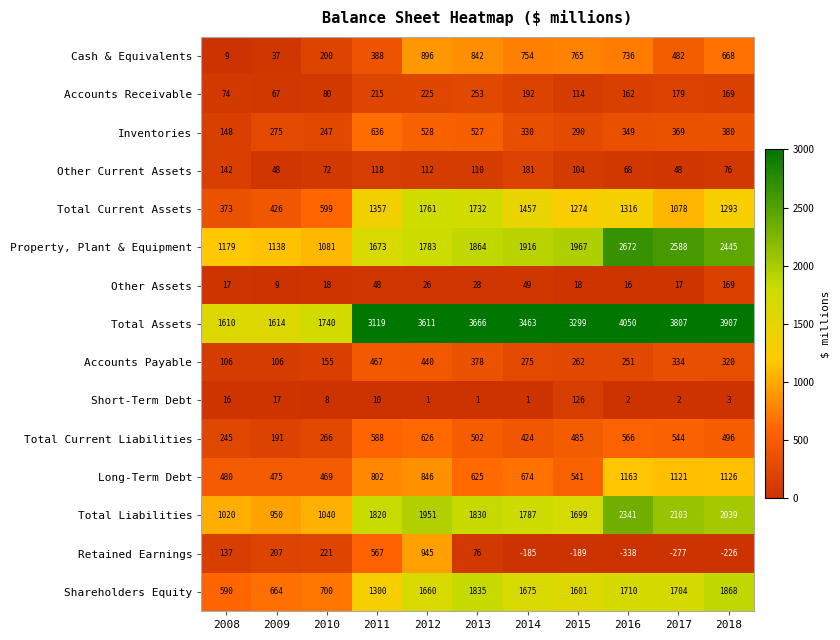

At how many categories does at least one series exceed 668?

11